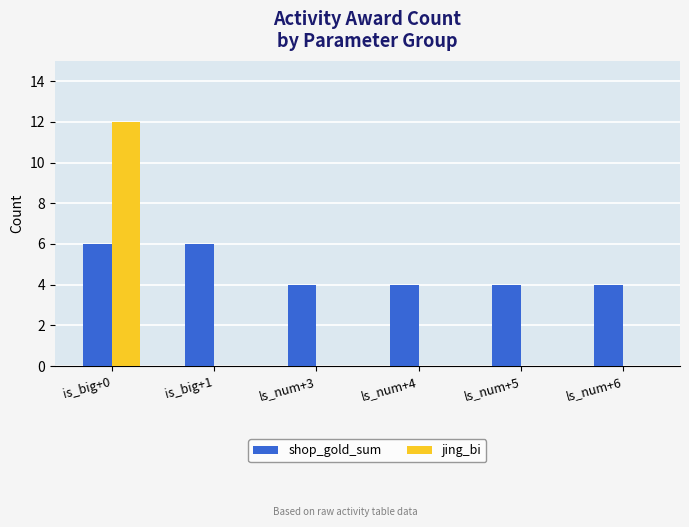

Is it true that shop_gold_sum equals 10 at is_big+1?

False